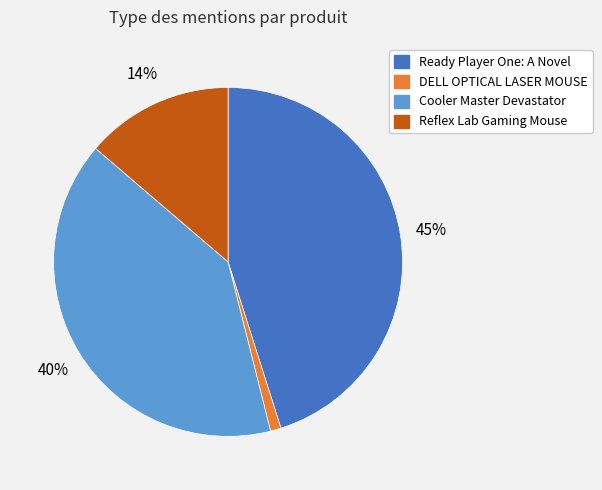

How many segments does this pie chart have?

4